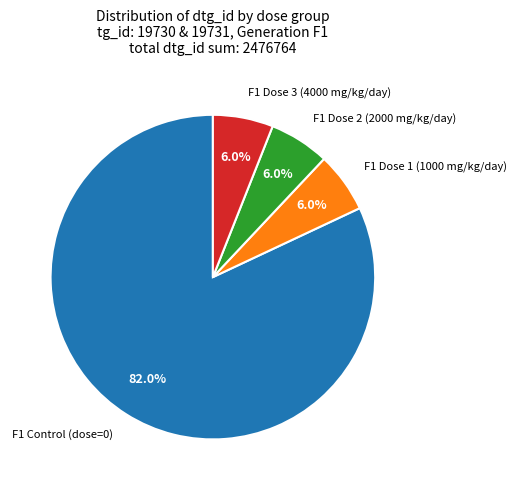

Is there any slice that represents more than half of the pie?

Yes